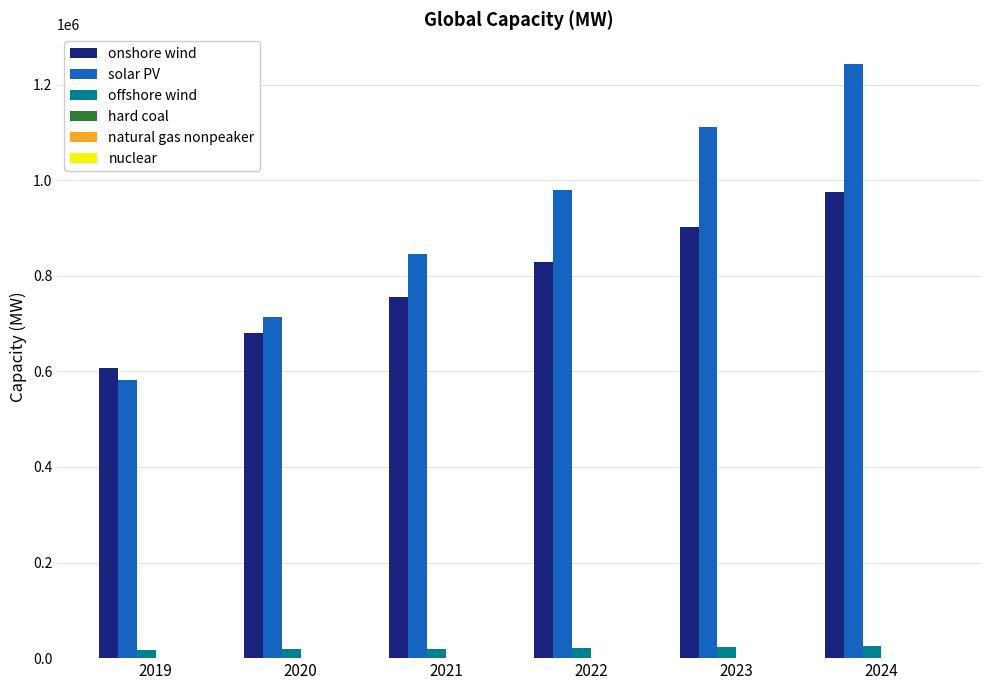

Which category has the highest value in the solar PV series?

2024